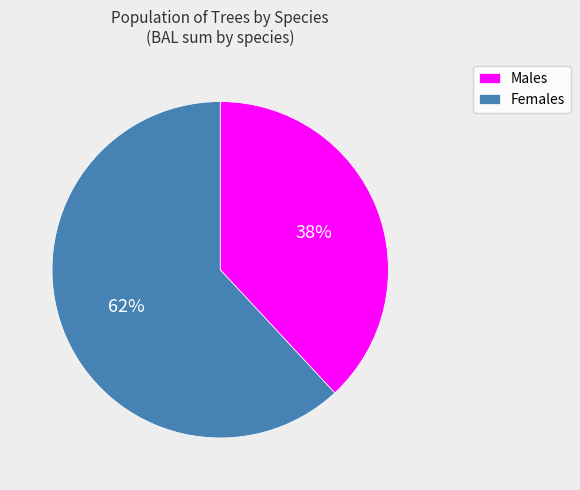

To the nearest percent, what is the difference between the Males and Females slice percentages?

24%